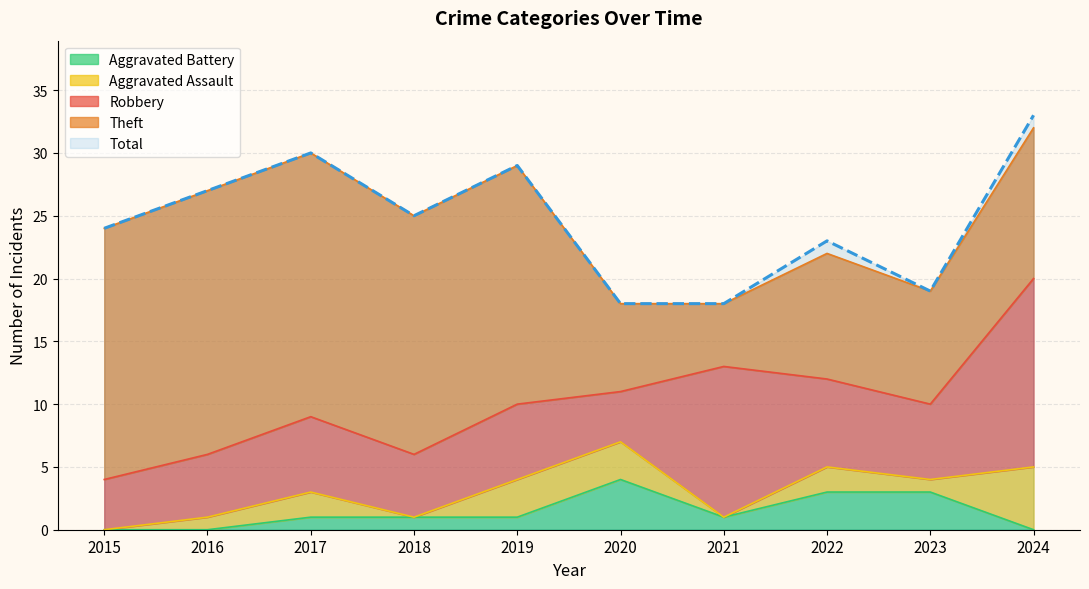

How many interior local valleys does the Aggravated Battery series have?

1